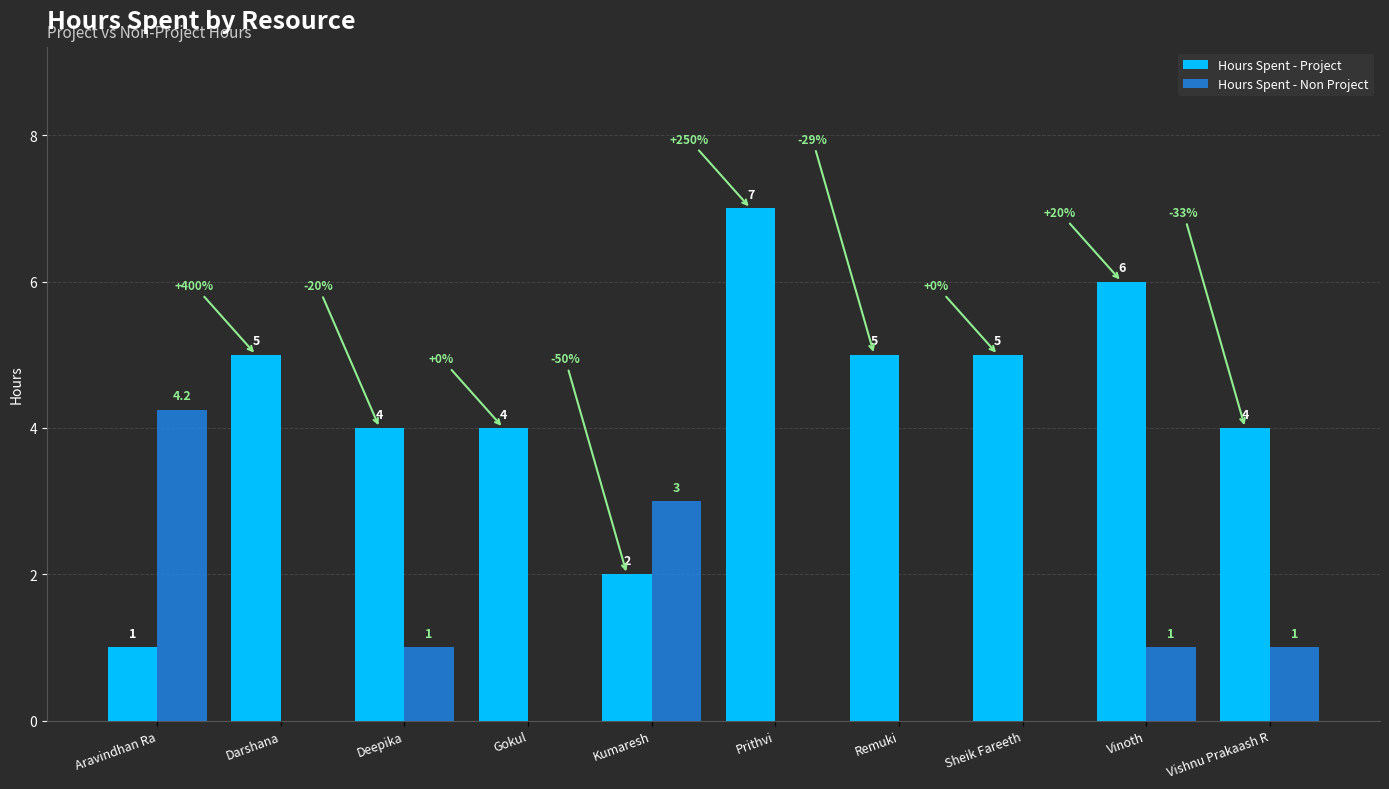

What is the total value across all series at Sheik Fareeth?

5.0